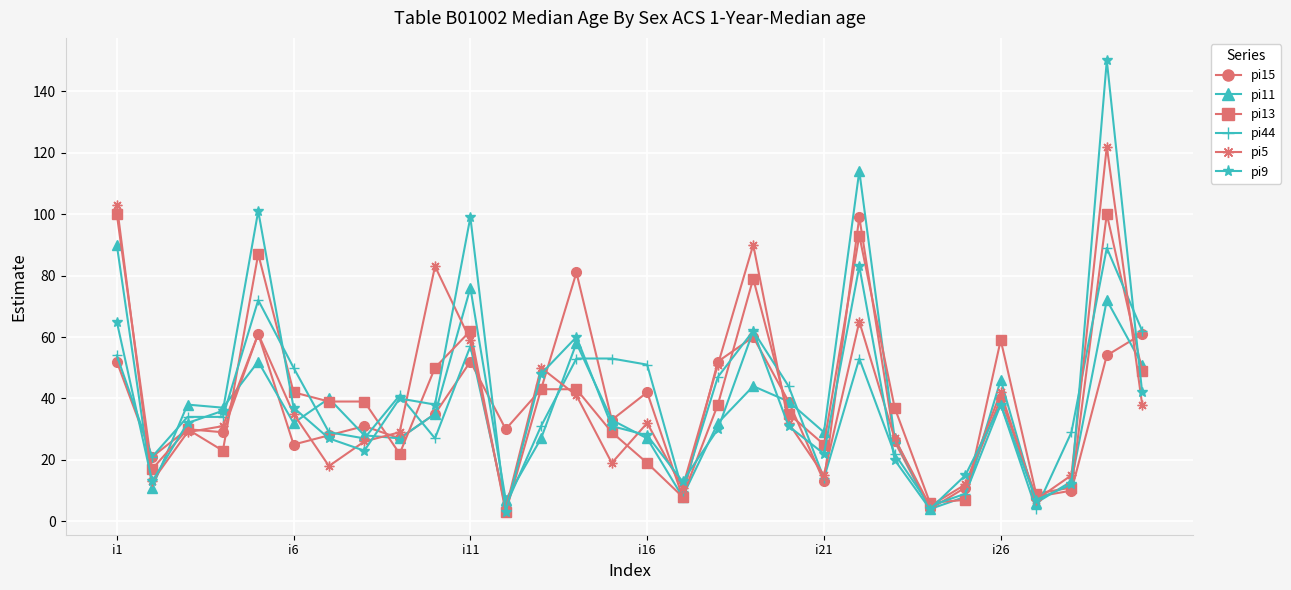

What is the greatest value displayed?

150